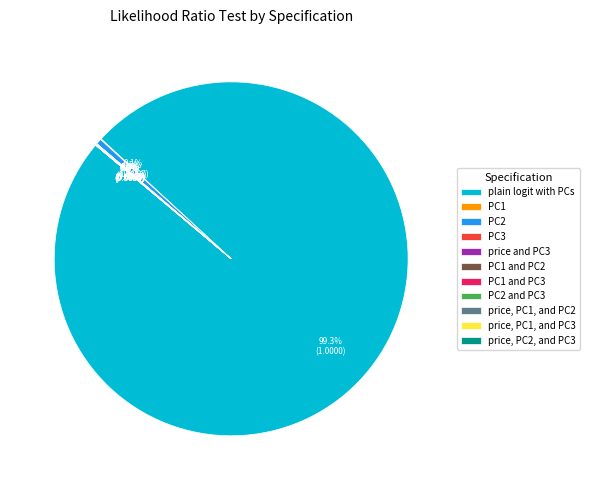

Which category has the biggest portion of the pie?

plain logit with PCs